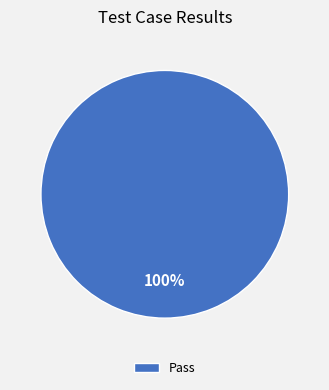

The Pass slice represents 95% of the pie. True or false?

False